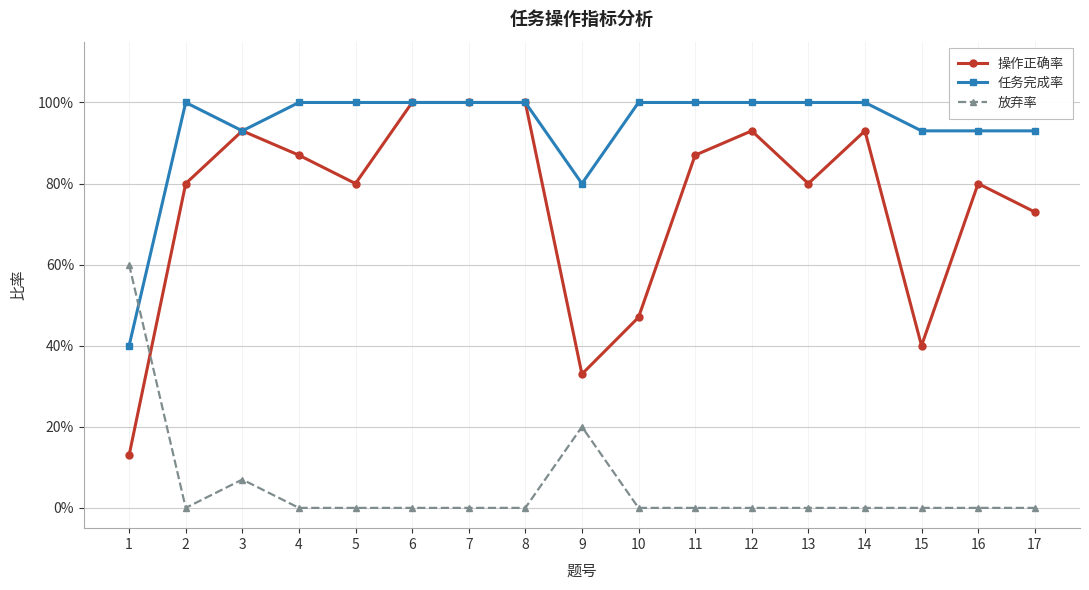

After their last crossing, which series has the higher values: 放弃率 or 操作正确率?

操作正确率